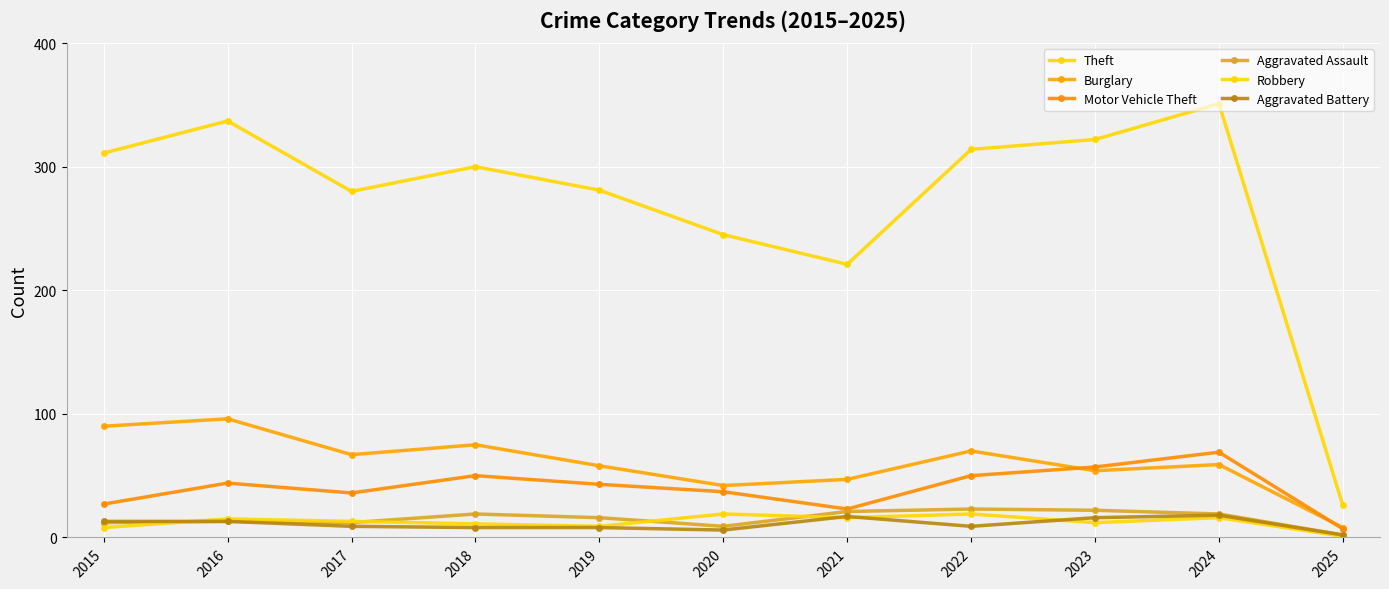

How many data points does each series have?

11